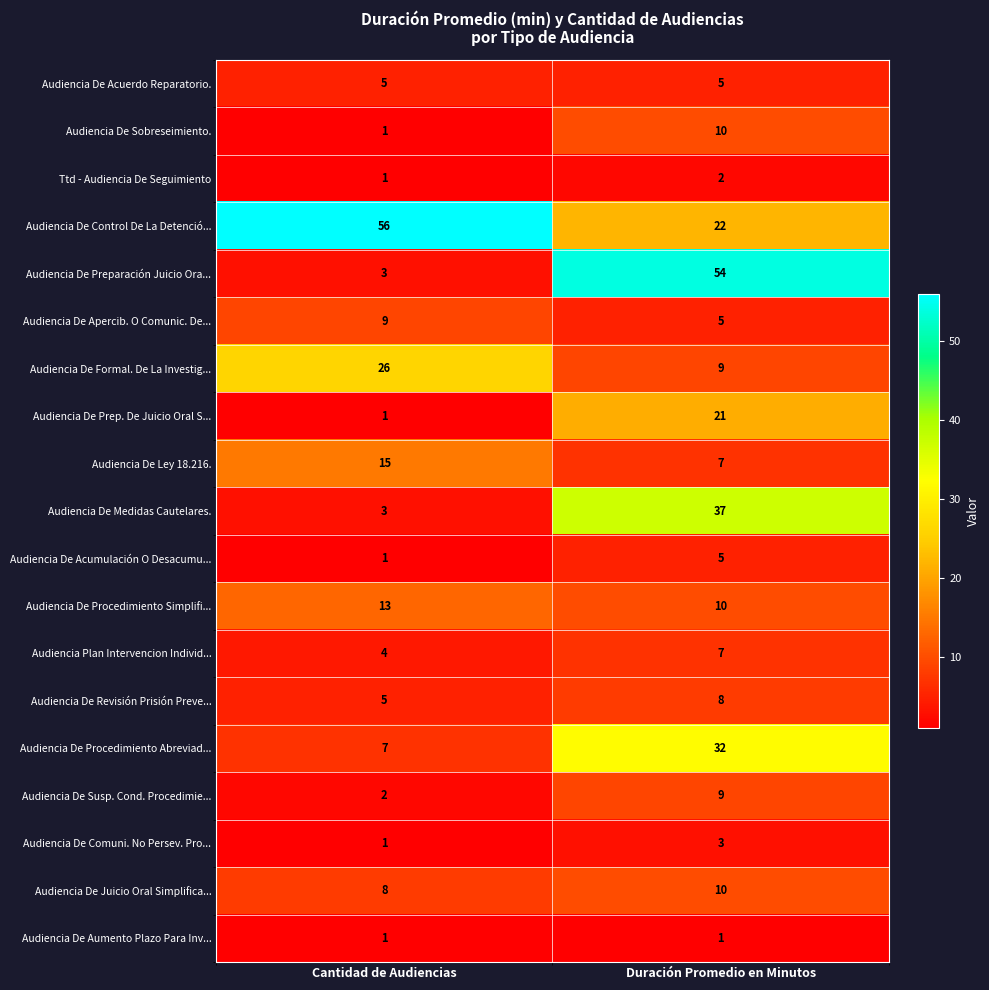

Which label corresponds to the largest value in the chart?

Cantidad de Audiencias